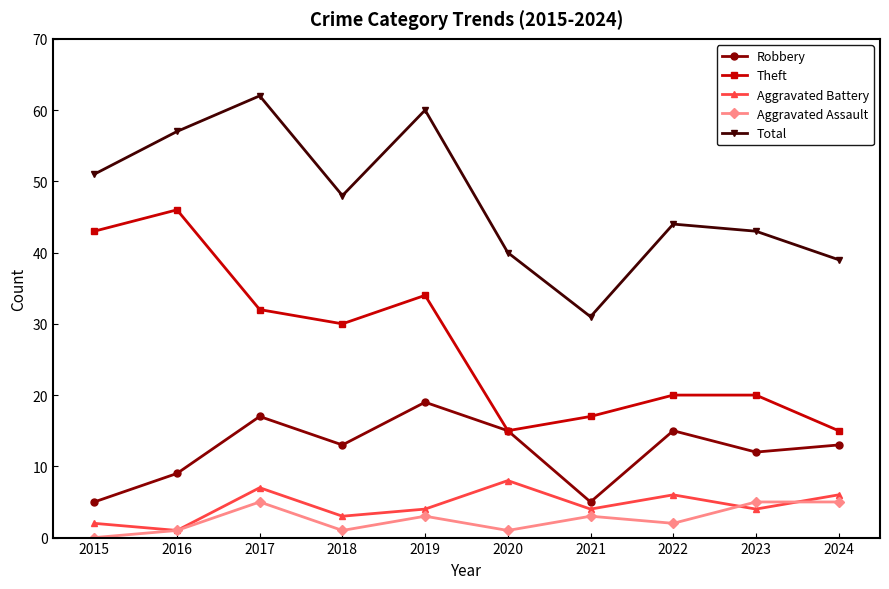

Read the Total value at 2017, to the nearest 10.

60